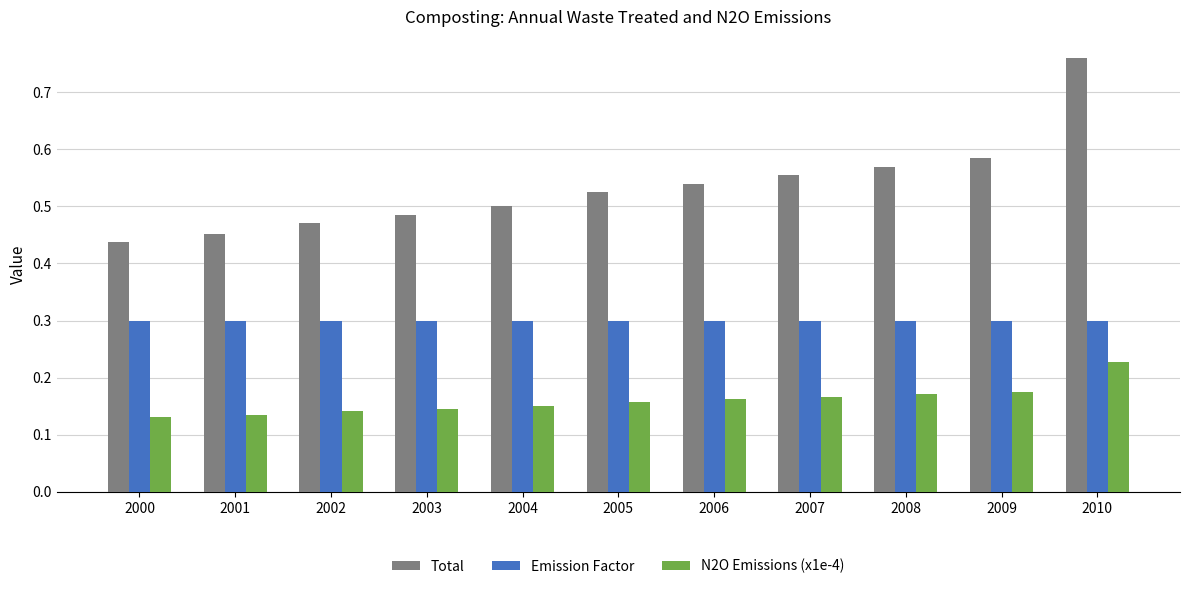

The Emission Factor series shows 0.1 at 2006. True or false?

False